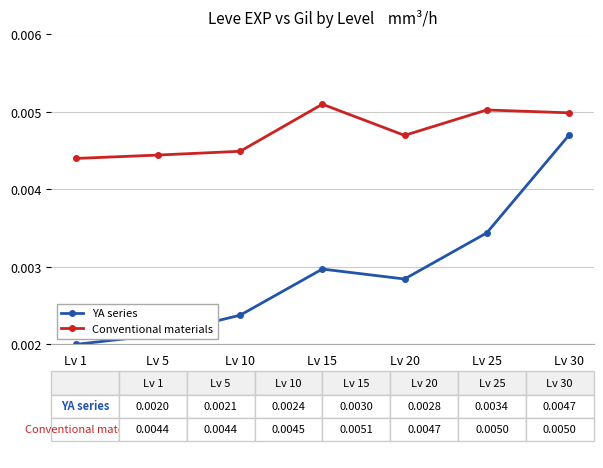

Which label corresponds to the smallest value in the chart?

Lv 1